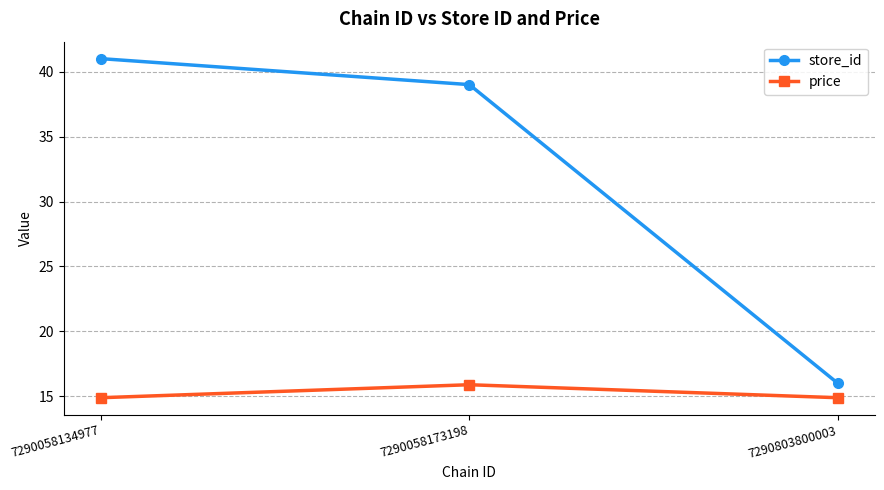

What is the average value of the store_id series?

32.0